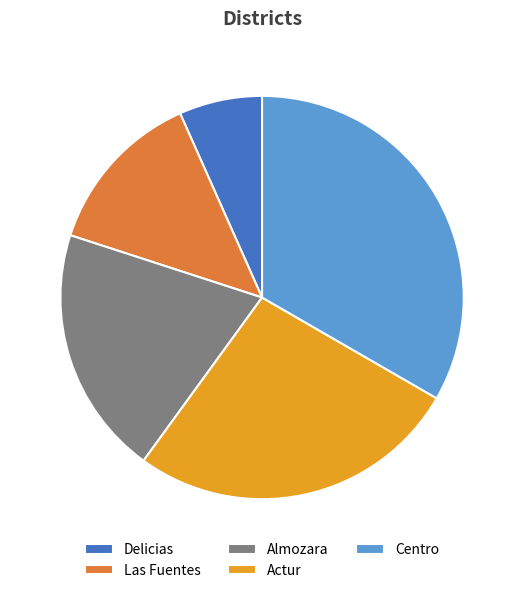

Count the number of slices in the pie.

5